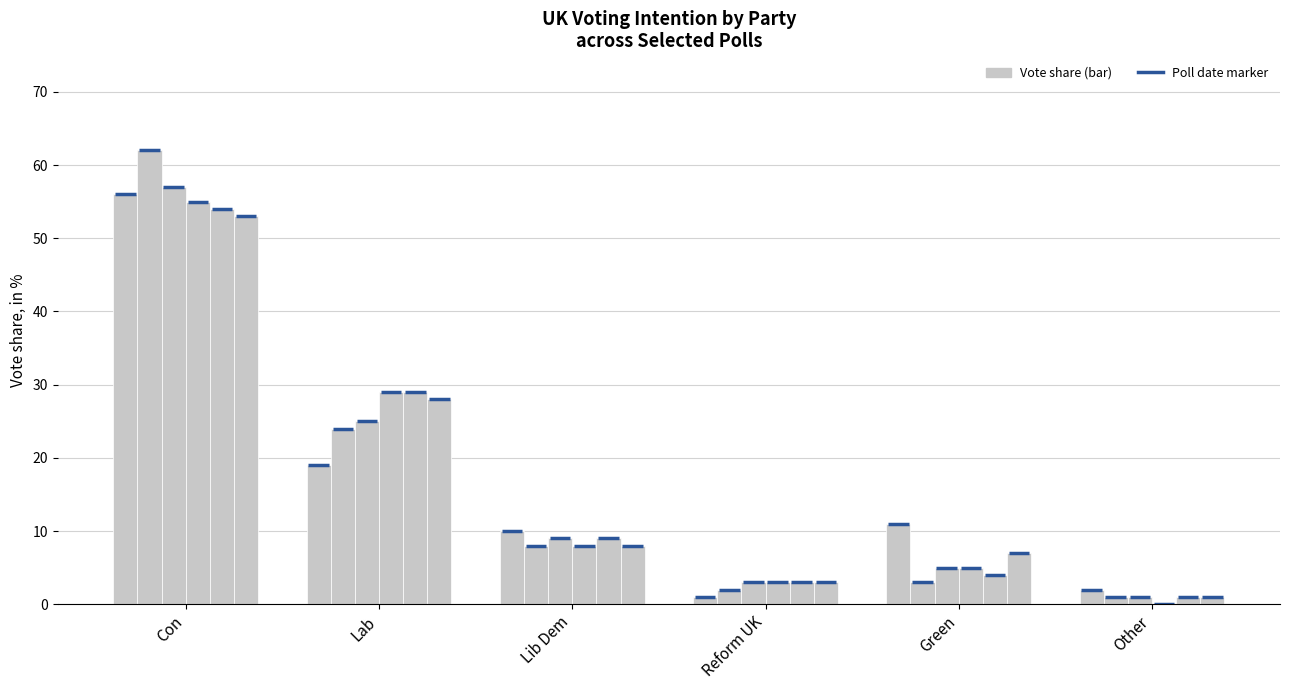

Reading left to right, extract all data points from this chart.

2021-05-05: 56.0	19.0	10.0	1.0	11.0	2.0
2020-04-17: 62.0	24.0	8.0	2.0	3.0	1.0
2020-05-06: 57.0	25.0	9.0	3.0	5.0	1.0
2020-05-30: 55.0	29.0	8.0	3.0	5.0	0.0
2020-07-31: 54.0	29.0	9.0	3.0	4.0	1.0
2020-08-12: 53.0	28.0	8.0	3.0	7.0	1.0